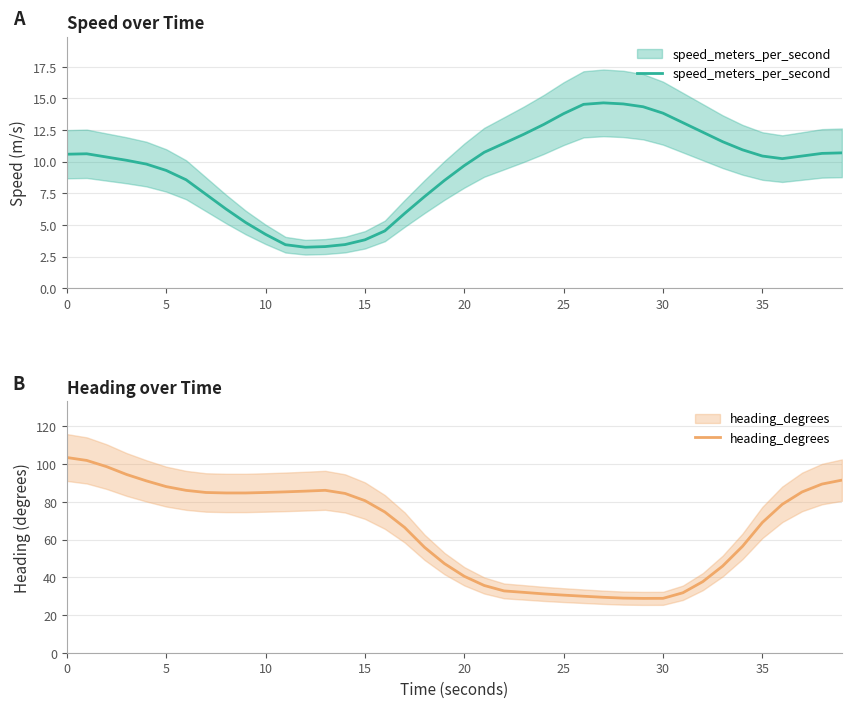

Which series has the widest spread of values?

heading_degrees